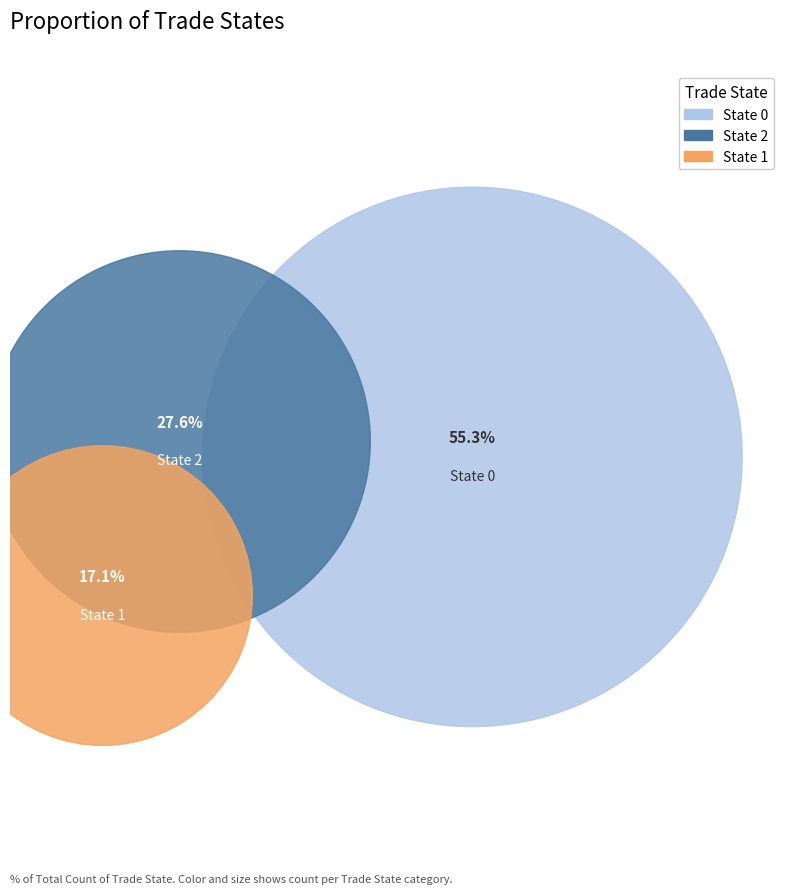

Count the number of slices in the pie.

3